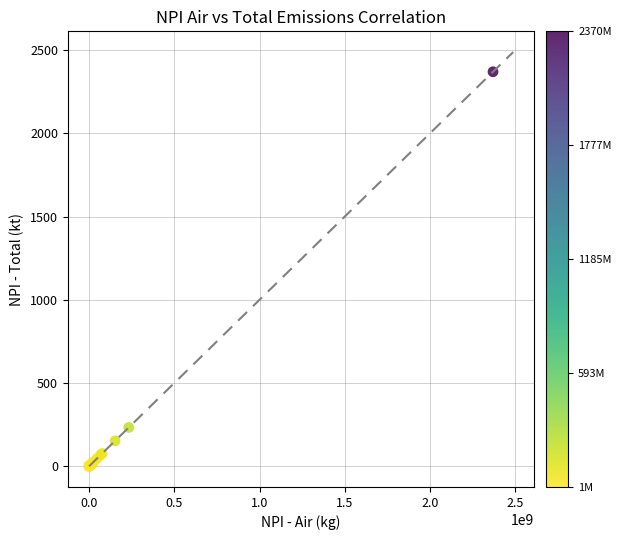

What Y value in the scatter plot is closest to 1185?

233.1